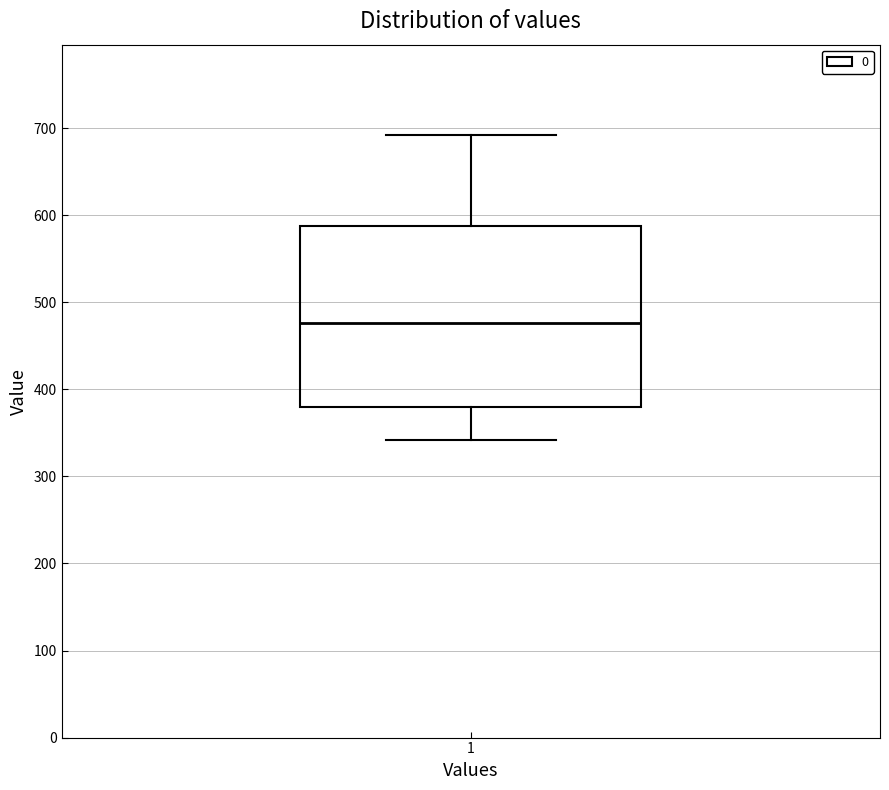

Read this box plot against the y-axis: the position of the median line, the range covered by the box, and the ends of both whiskers. The values are not printed on the chart, so give them approximately, as read against the axis.

median 480, box 380 to 590, whiskers 340 to 690